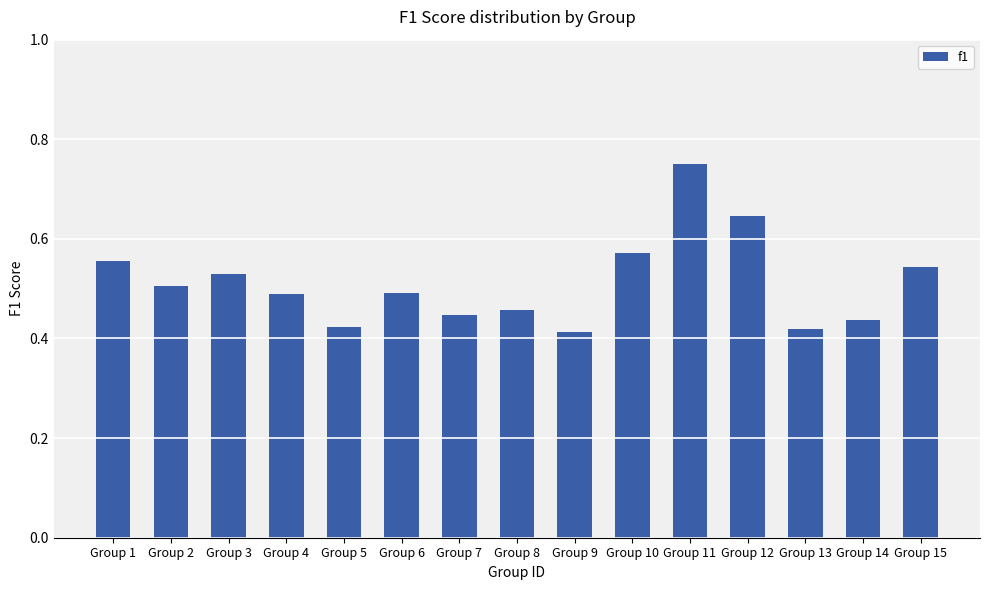

Which category has the highest value across all series?

Group 11